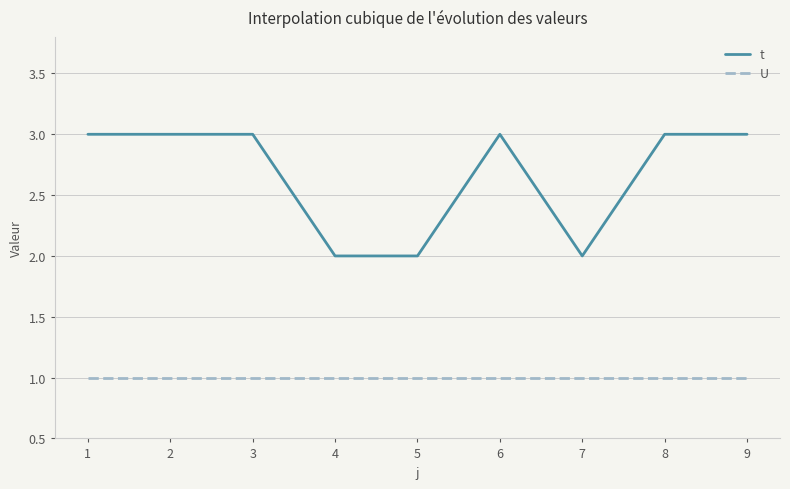

The t series shows 2 at 9. True or false?

False